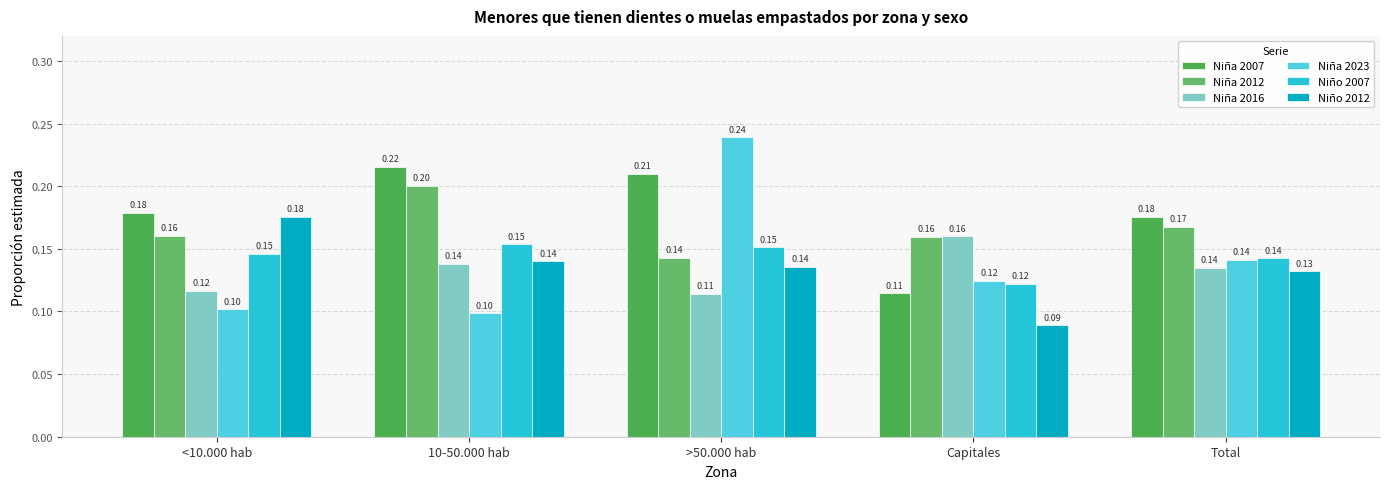

The value of Niño 2007 at 10-50.000 hab is 0.2. True or false?

True